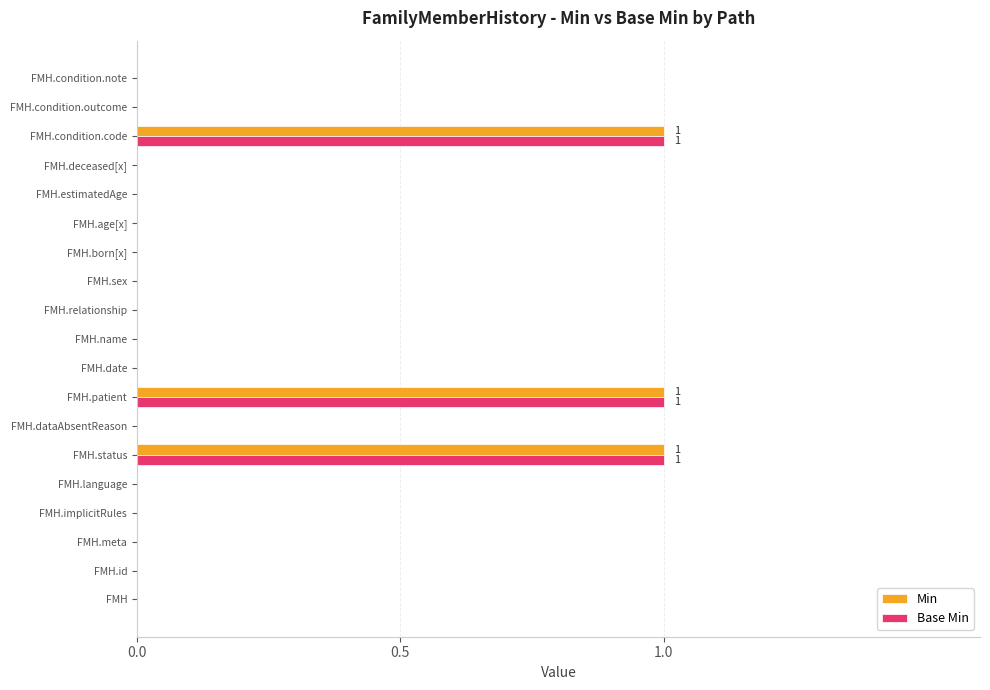

The Min series shows 1 at FMH.condition.note. True or false?

False